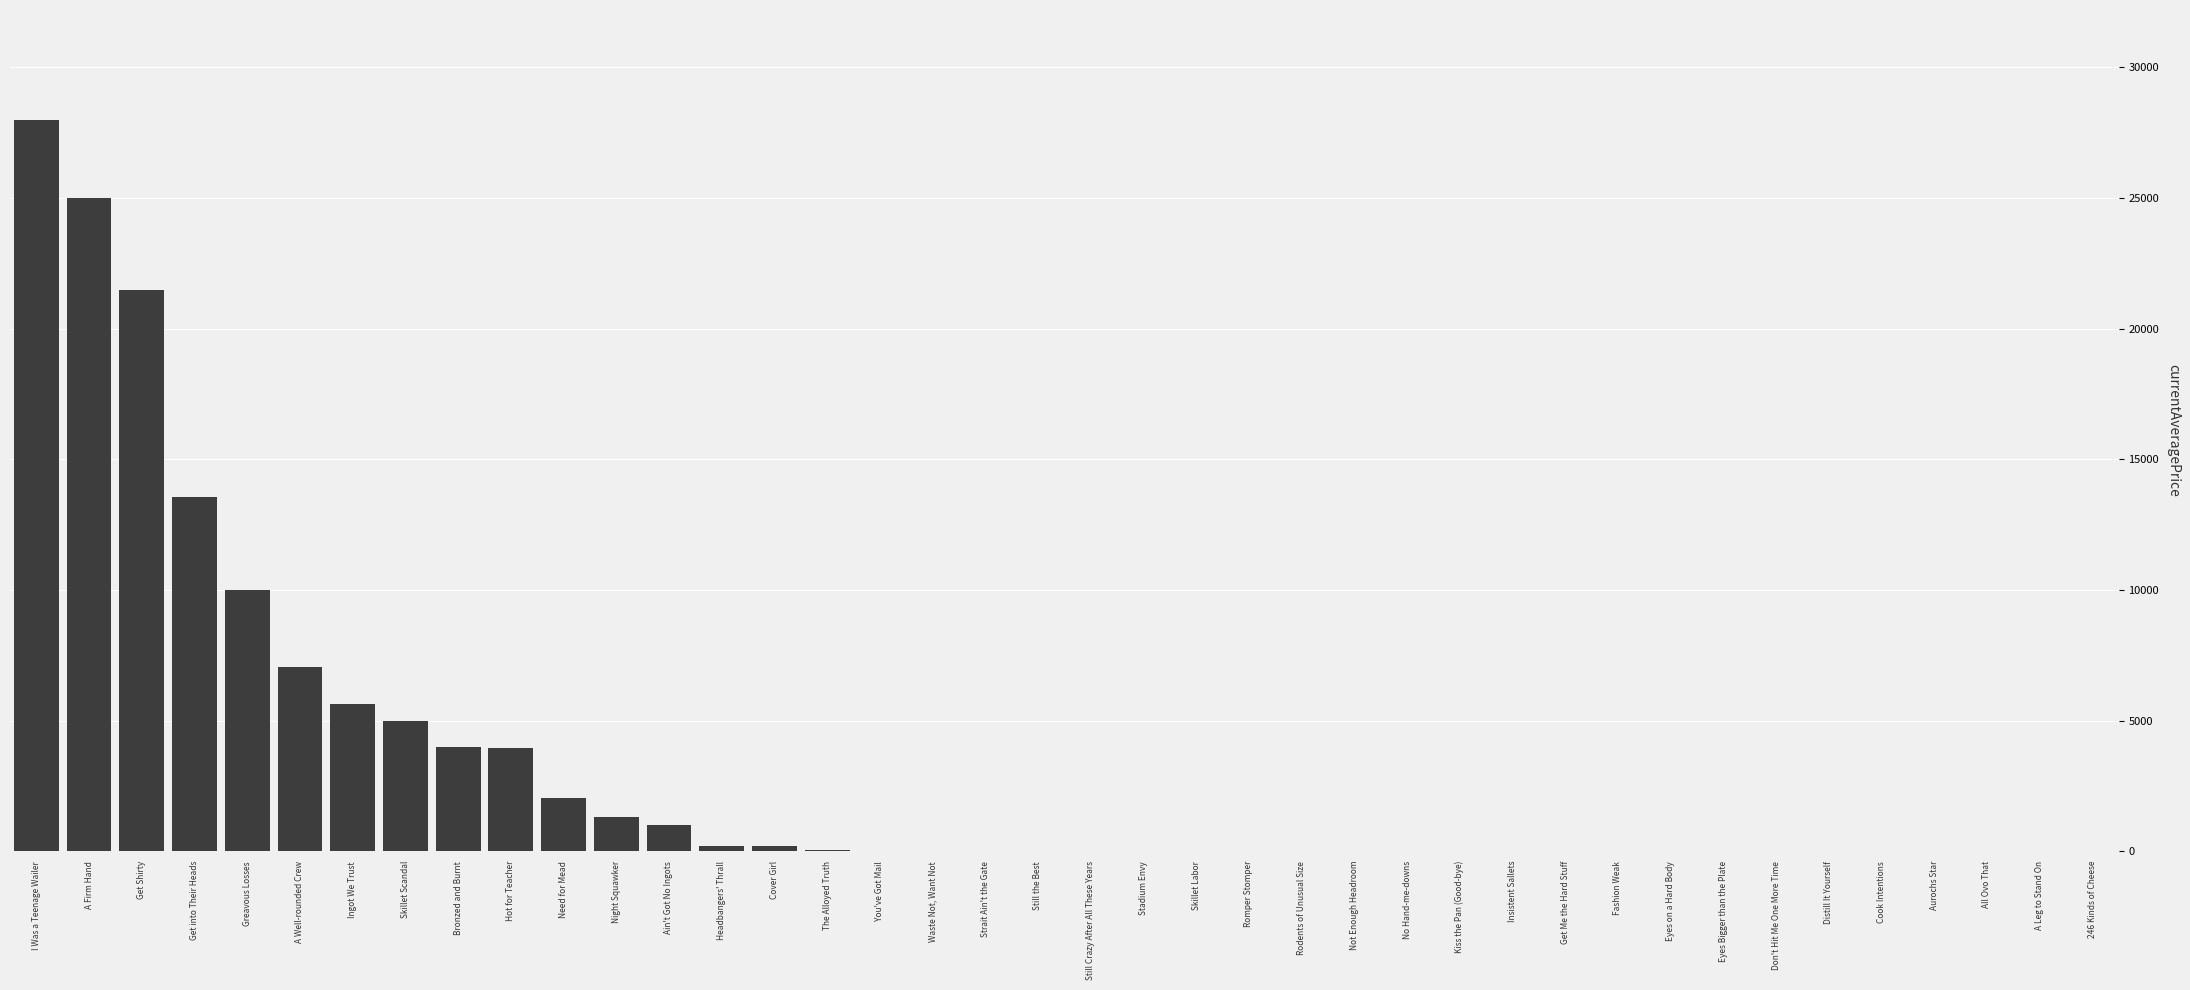

Which has a higher value, Distill It Yourself or A Firm Hand?

A Firm Hand